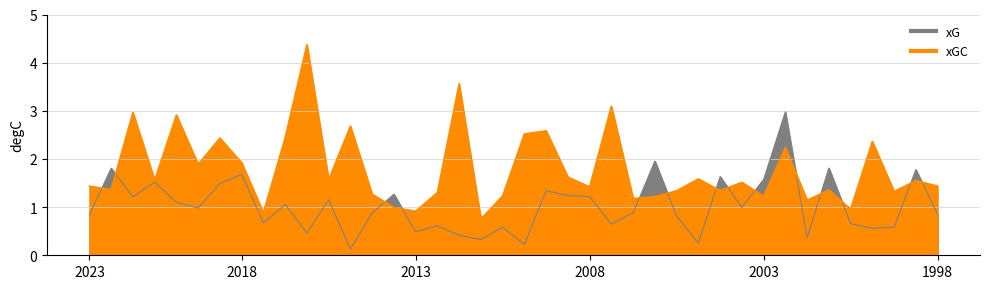

At which label does xGC reach its peak?

10